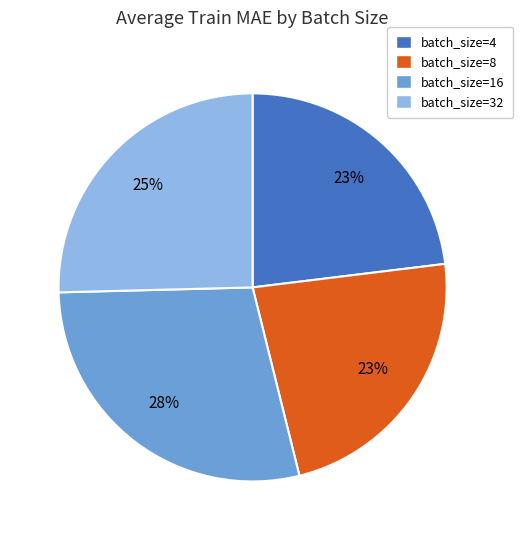

What percentage is the batch_size=4 slice, to the nearest percent?

23%